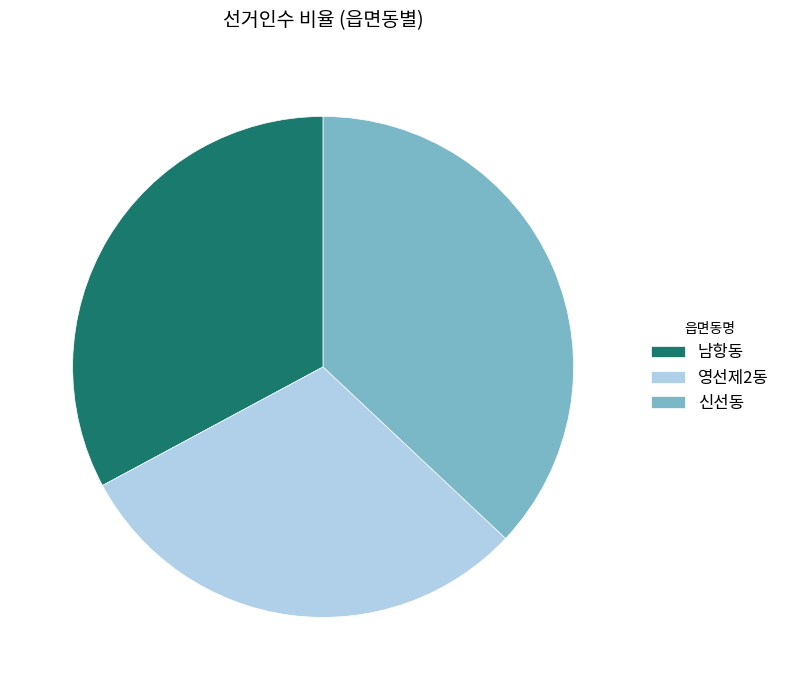

Rank the categories by value from lowest to highest.

영선제2동, 남항동, 신선동